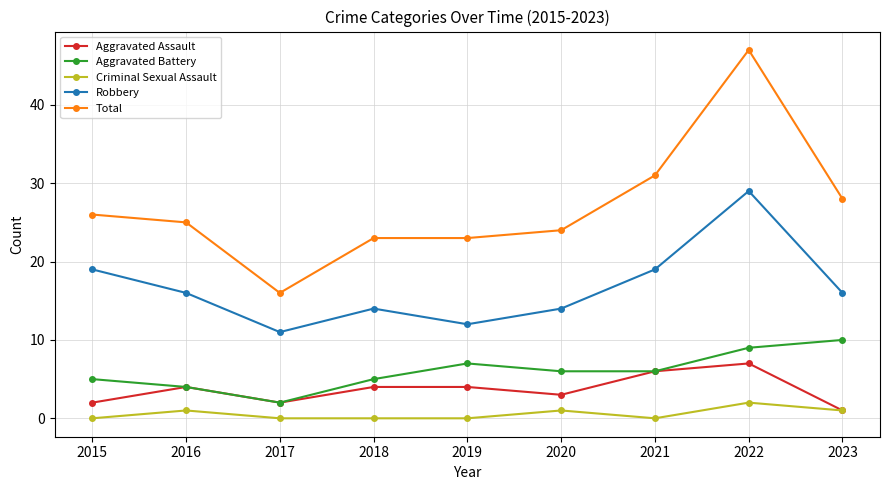

At which label does Aggravated Assault reach its minimum?

2023